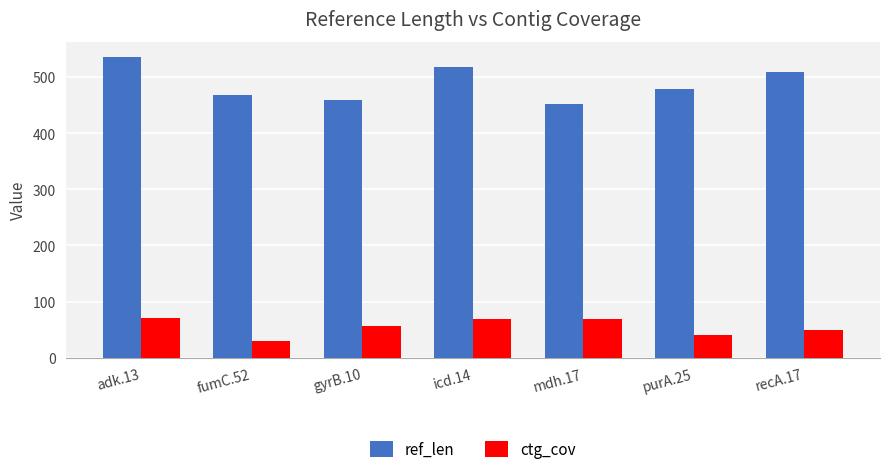

Rank the categories by ref_len value from highest to lowest.

adk.13, icd.14, recA.17, purA.25, fumC.52, gyrB.10, mdh.17